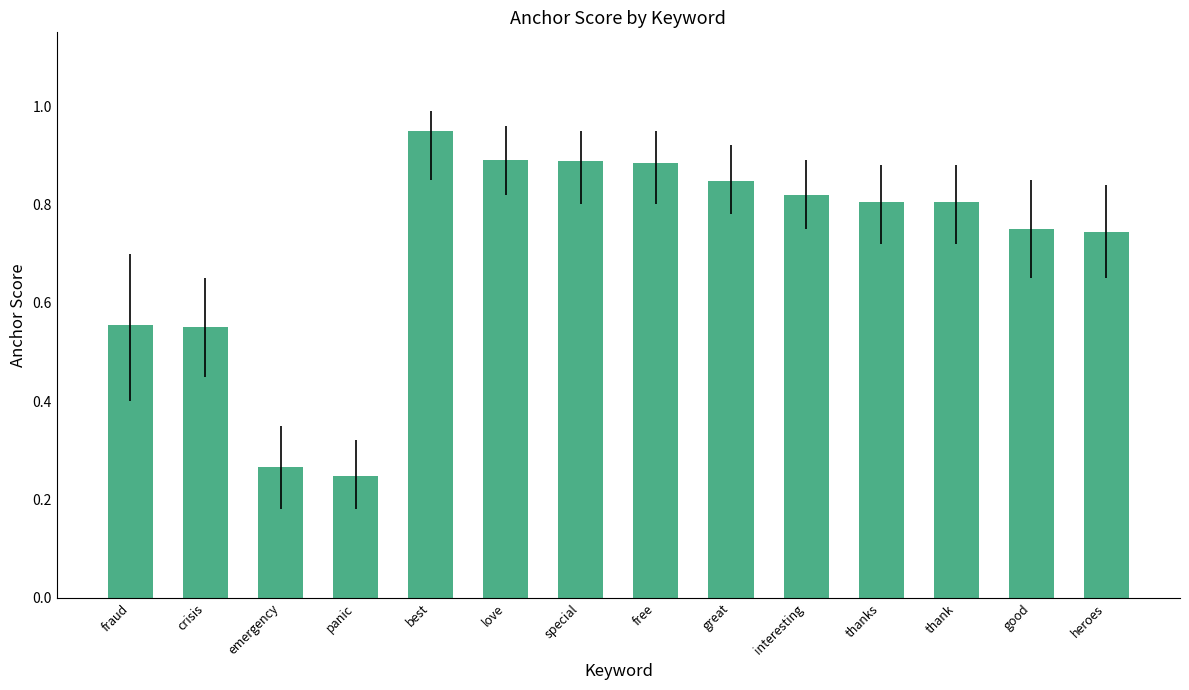

What is the sum of all values?

10.0